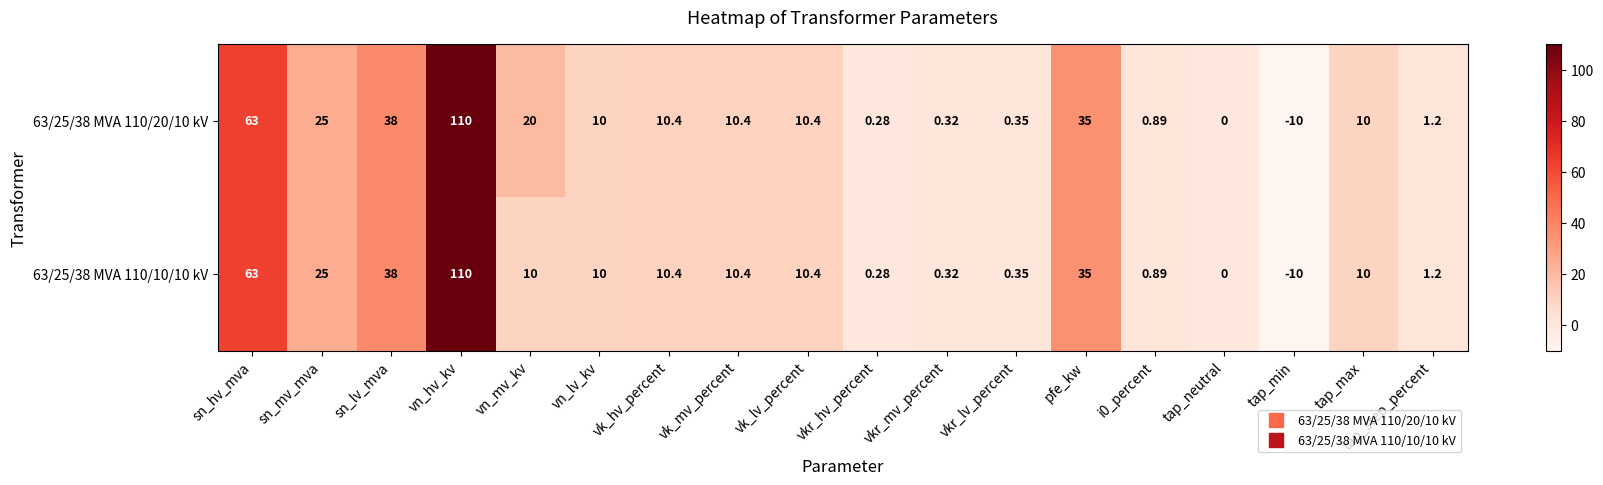

Is the value of 63/25/38 MVA 110/20/10 kV at vk_mv_percent greater than the value of 63/25/38 MVA 110/10/10 kV at sn_lv_mva?

No